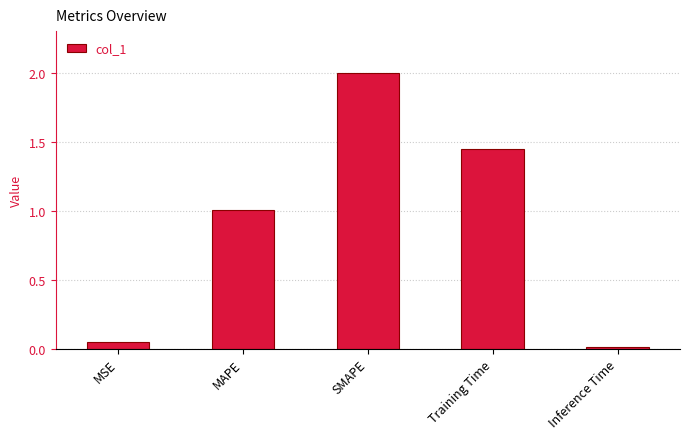

Approximately how many times larger is the value at Training Time compared to SMAPE?

0.7